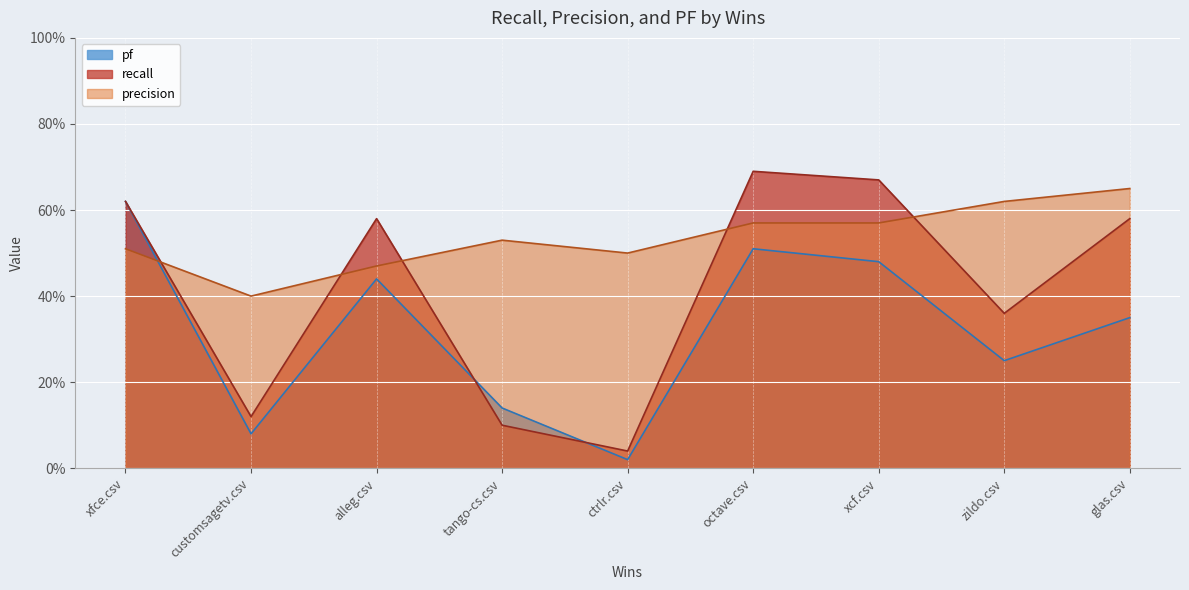

Where is pf nearest to the value 0?

ctrlr.csv